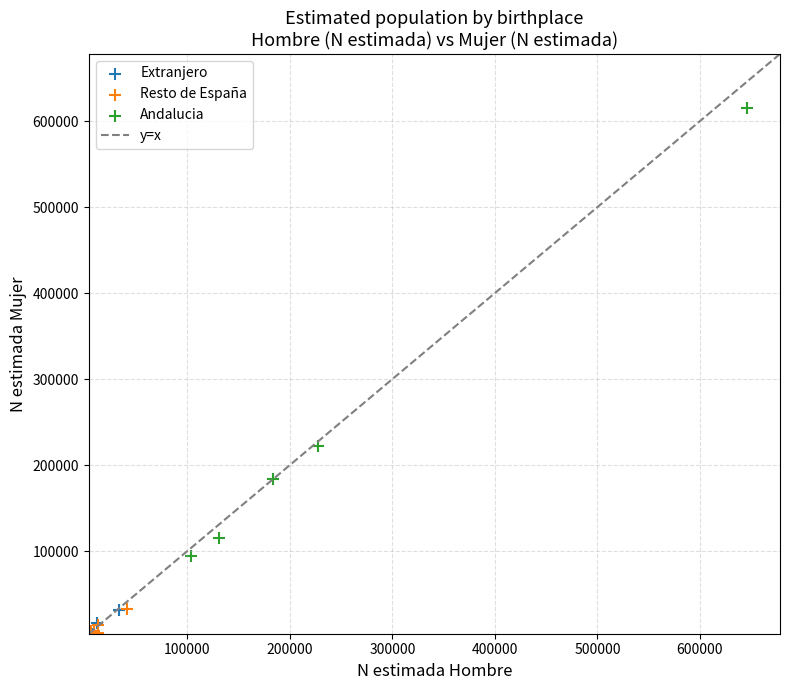

Which series has the widest spread of Y values?

Andalucia